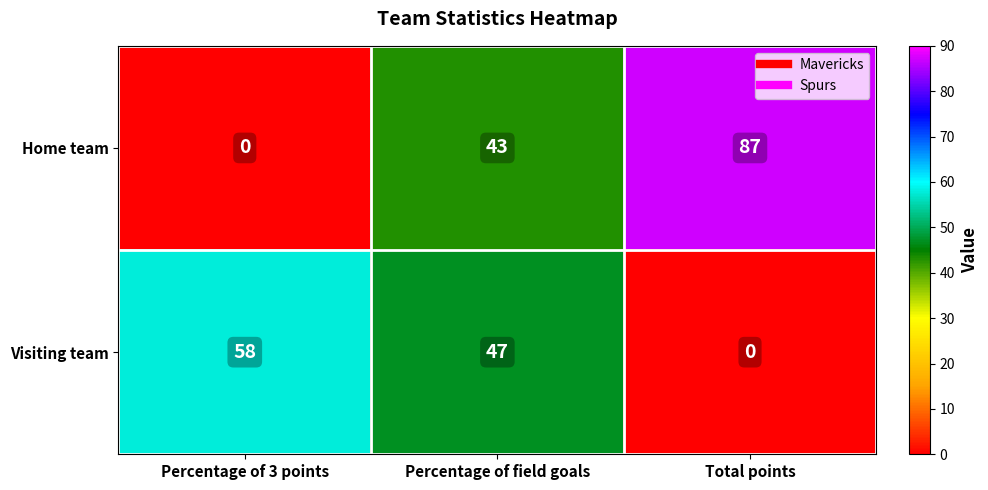

What is the greatest value displayed?

87